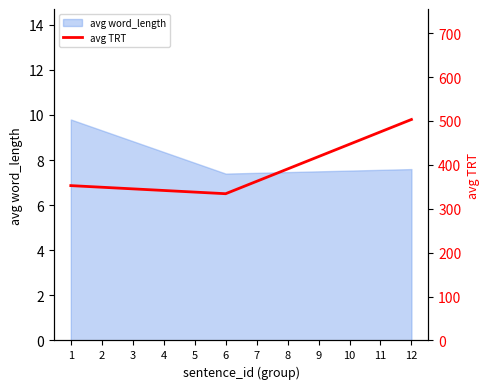

Reading left to right, transcribe all the data shown in this chart.

352.8	349.1	345.4	341.7	338.0	334.3	362.5	390.7	418.9	447.0	475.2	503.4